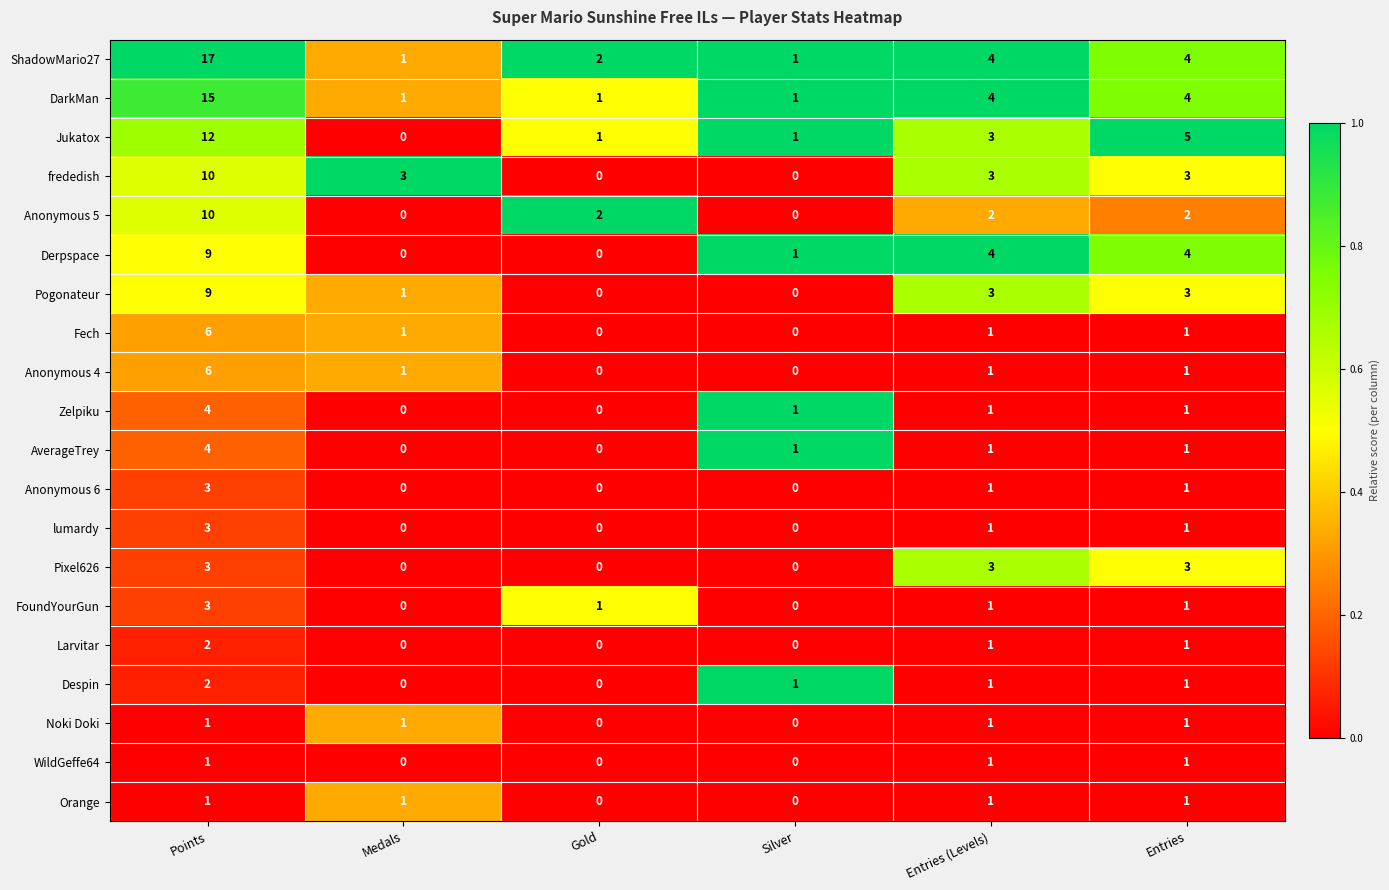

At which category is the sum across all series the highest?

Points